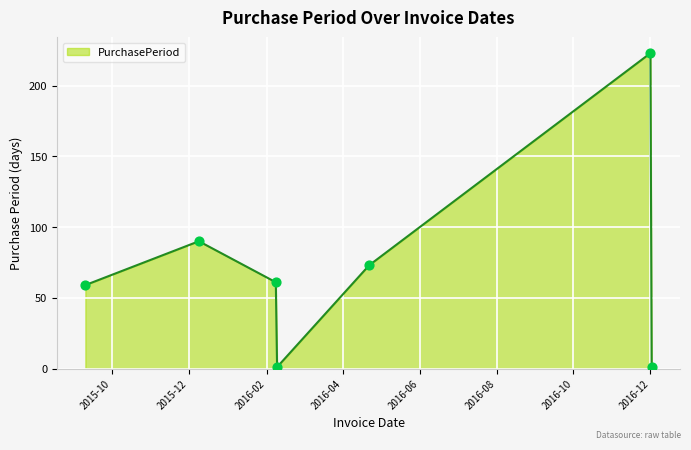

True or false: the data has more than 2 interior local peaks.

False